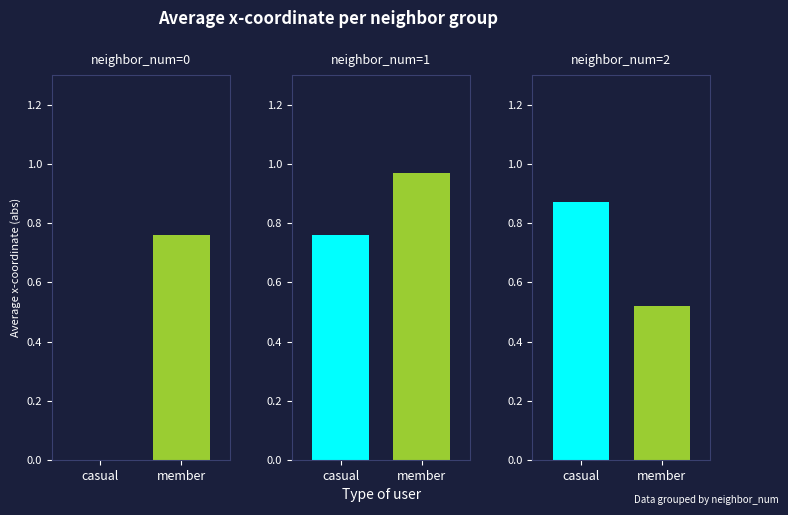

What is the difference between the maximum and minimum values in the casual series?

0.9